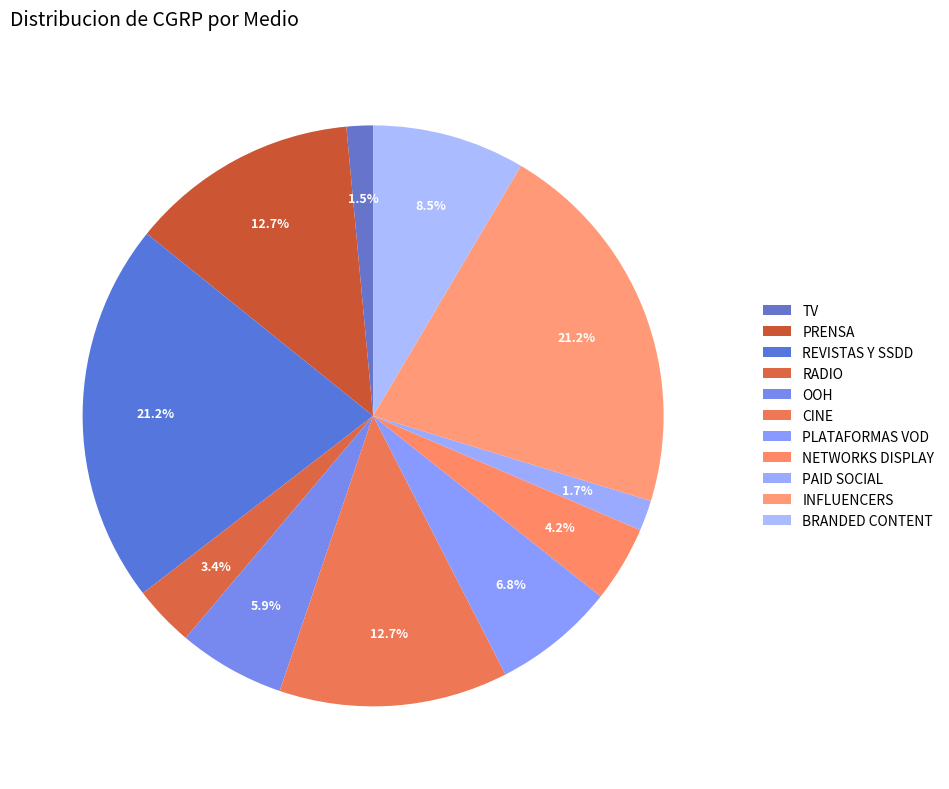

How many segments does this pie chart have?

11